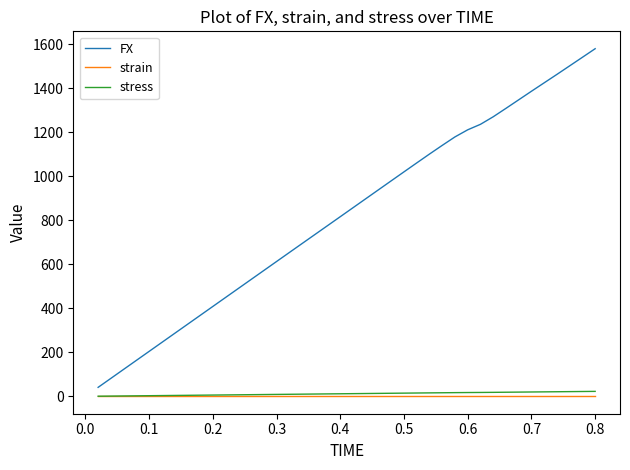

Which series has the largest range (max minus min)?

FX